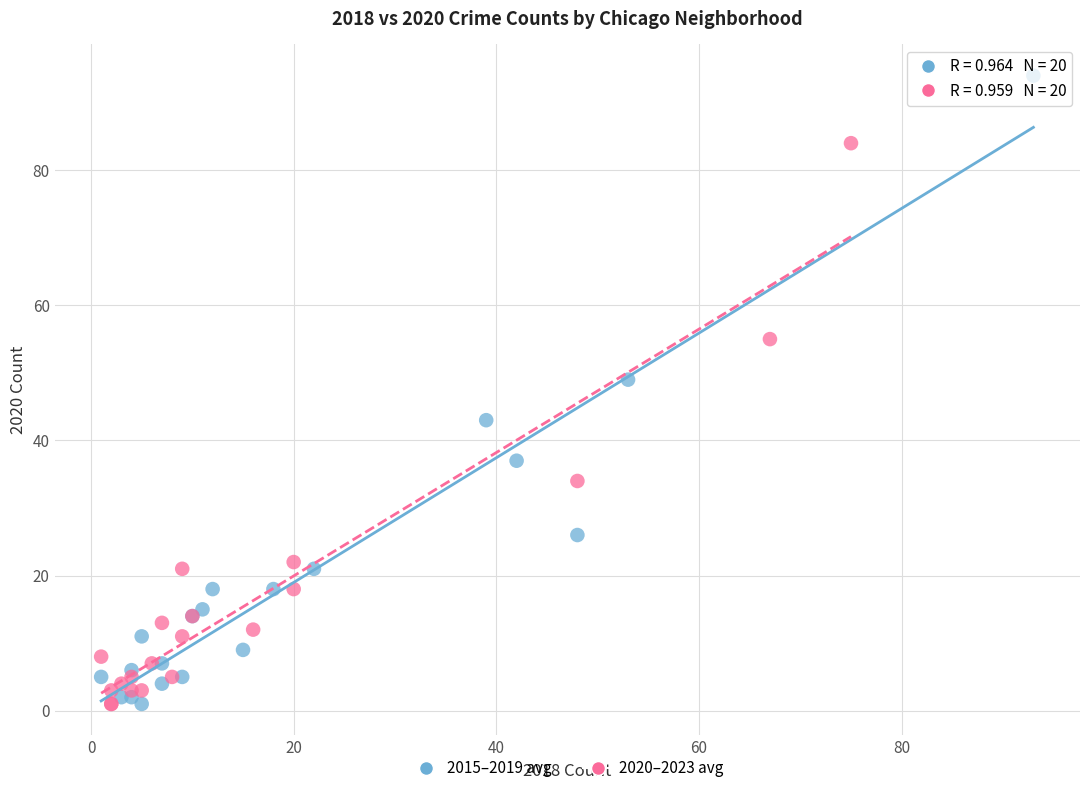

Which series has the largest Y range (max minus min)?

2015–2019 avg